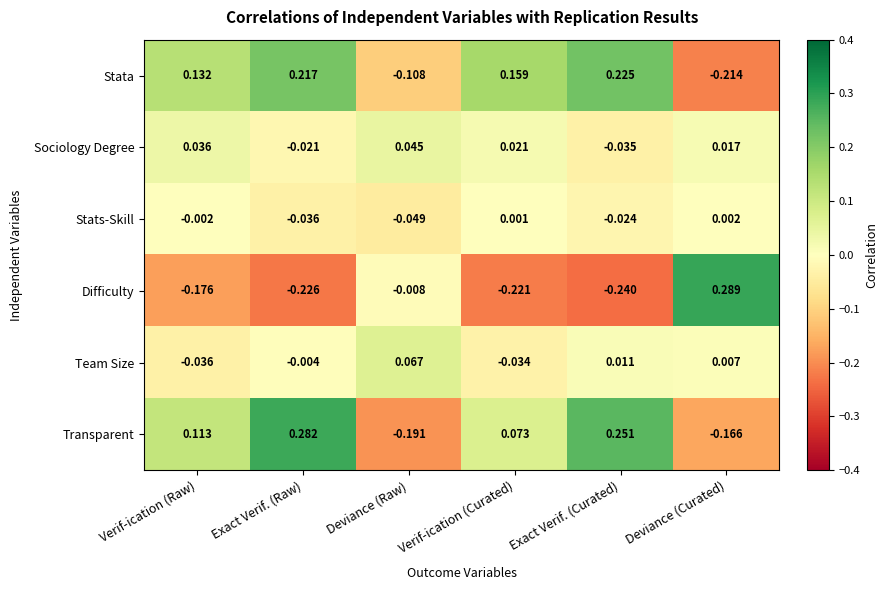

At which category is the sum across all series the highest?

Exact Verif. (Raw)